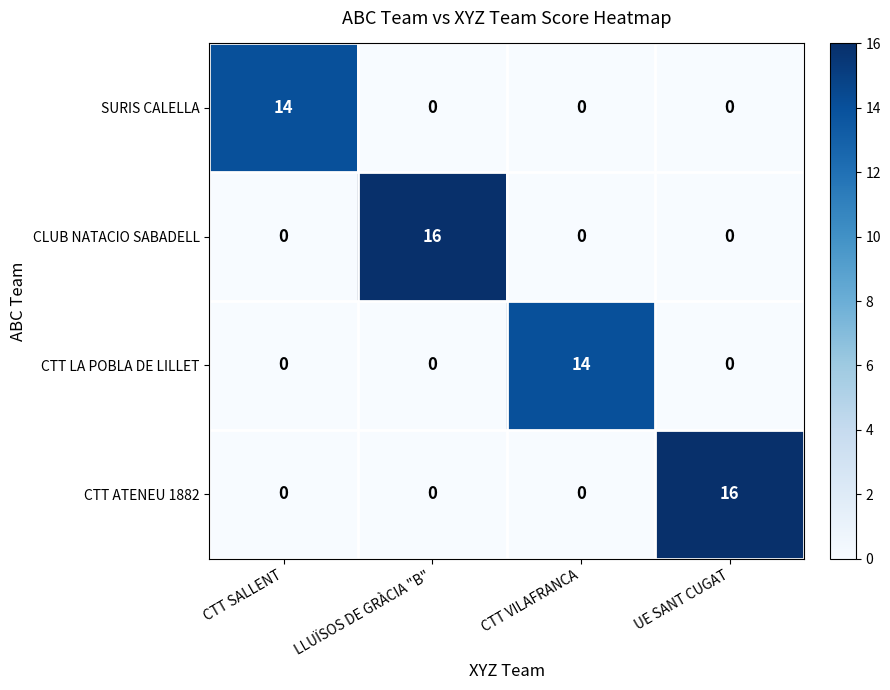

How many distinct data groups are displayed?

4